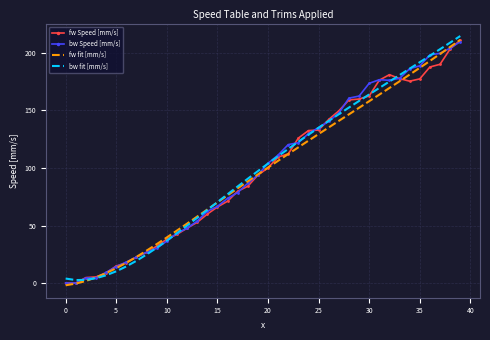

Which series has the largest total across all categories?

bw Speed [mm/s]